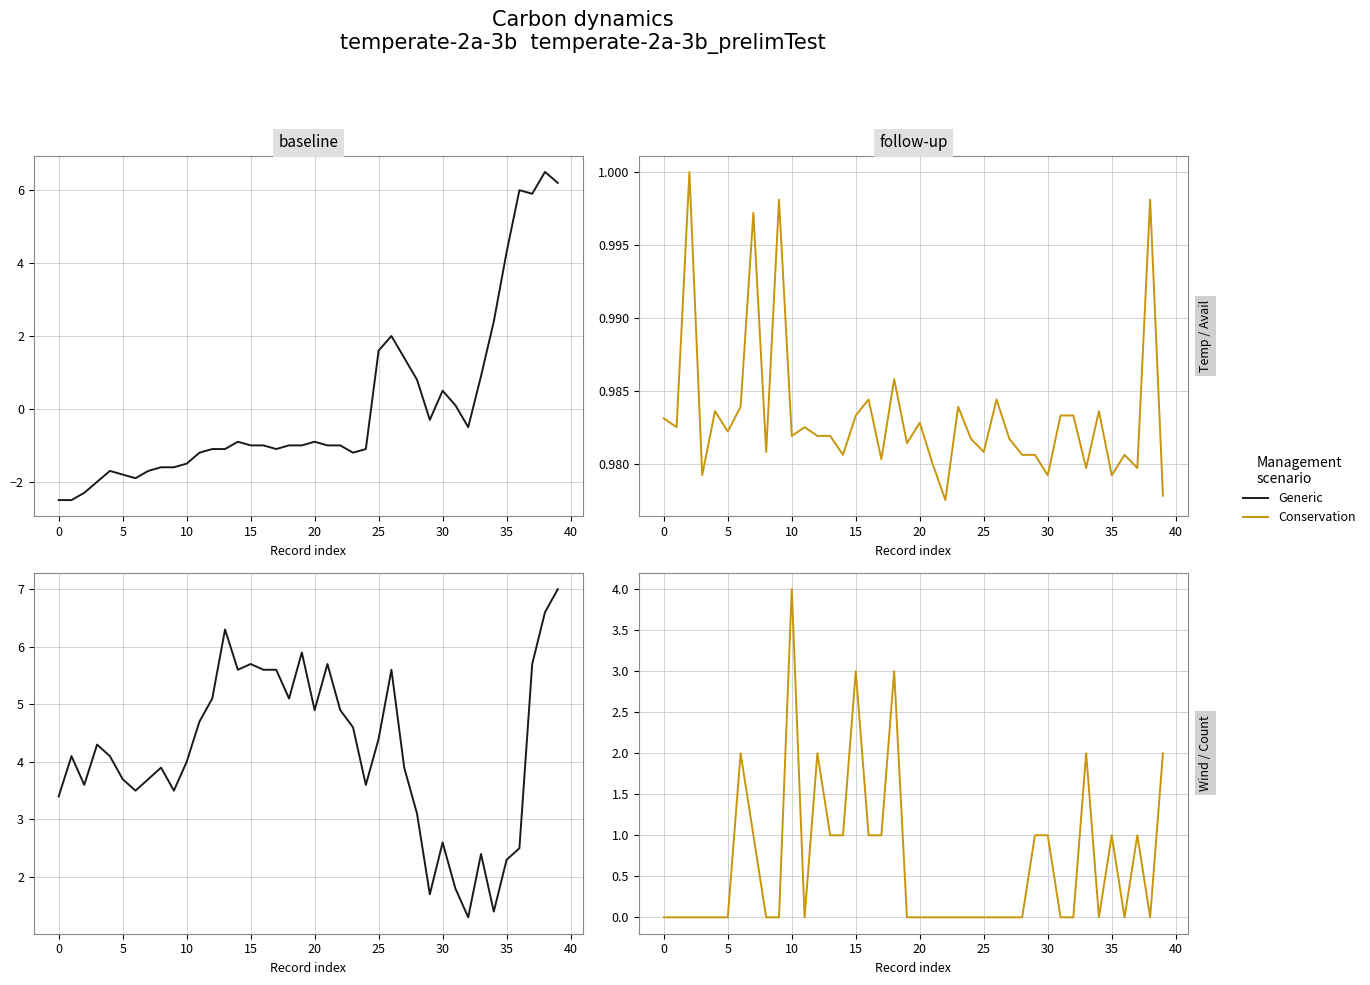

At how many categories does at least one series exceed 3?

34